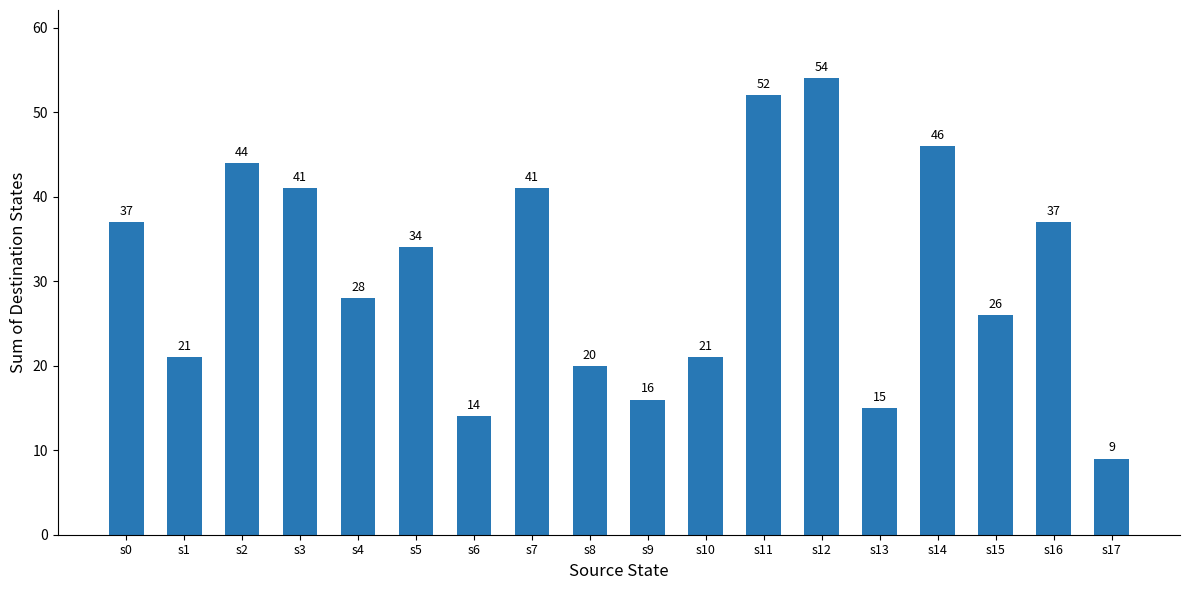

The chart shows a value of 52 at s11. True or false?

True